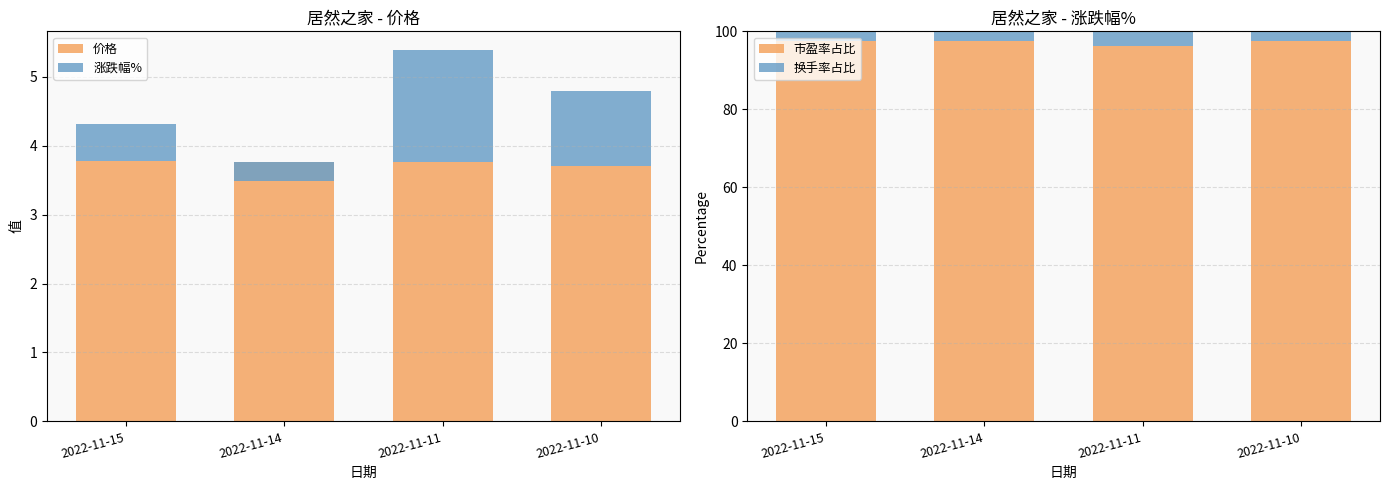

The 市盈率占比 series shows 97.5 at 2022-11-14. True or false?

True